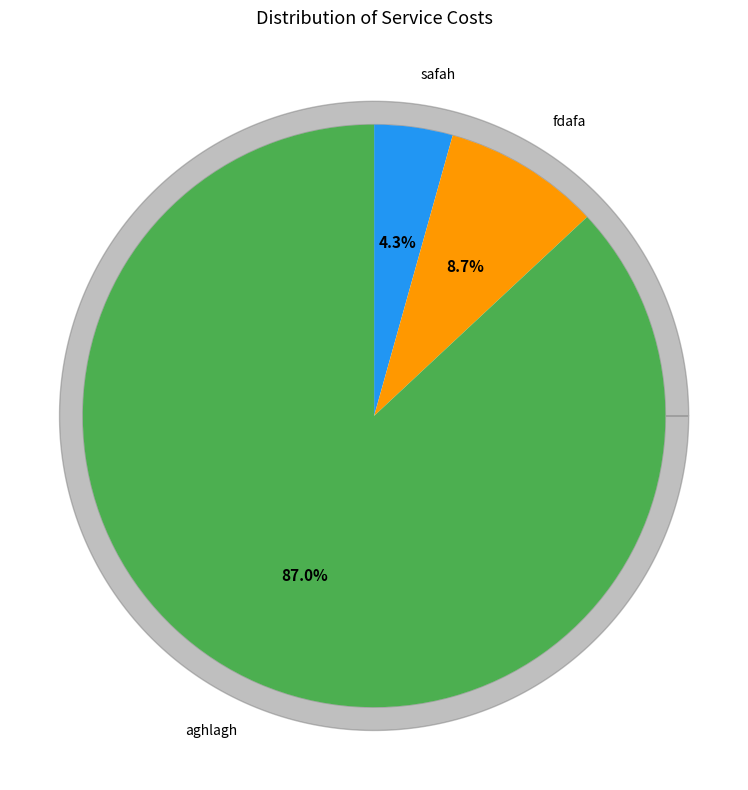

Does aghlagh represent more than half of the total?

Yes